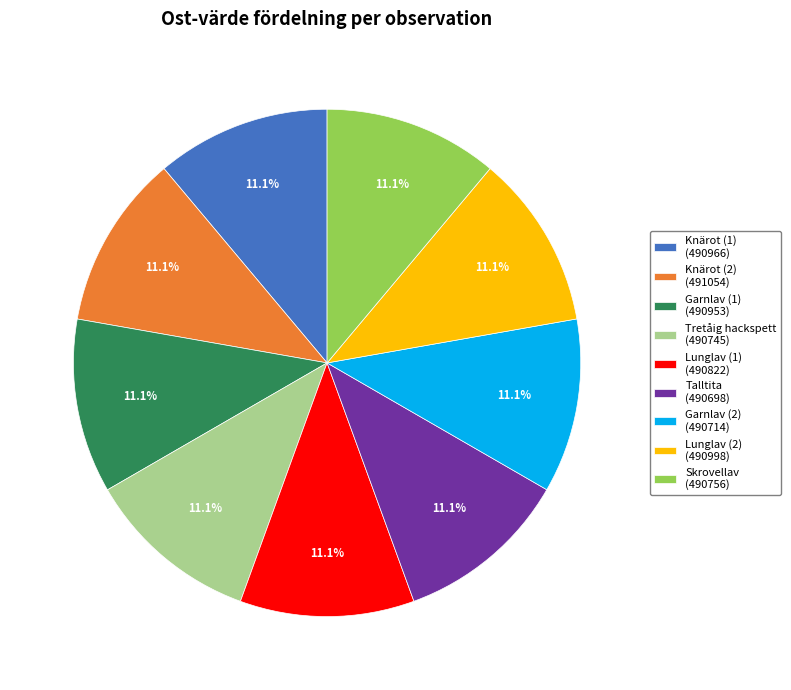

Count the number of slices in the pie.

9